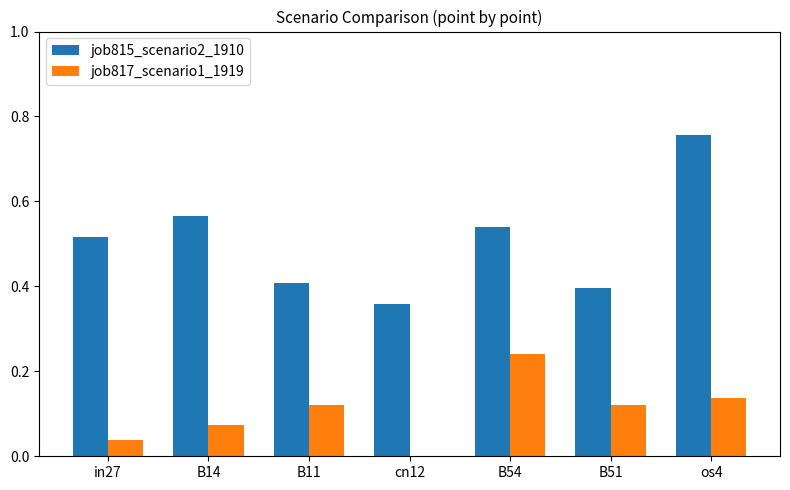

The value of job815_scenario2_1910 at B11 is 0.4. True or false?

True